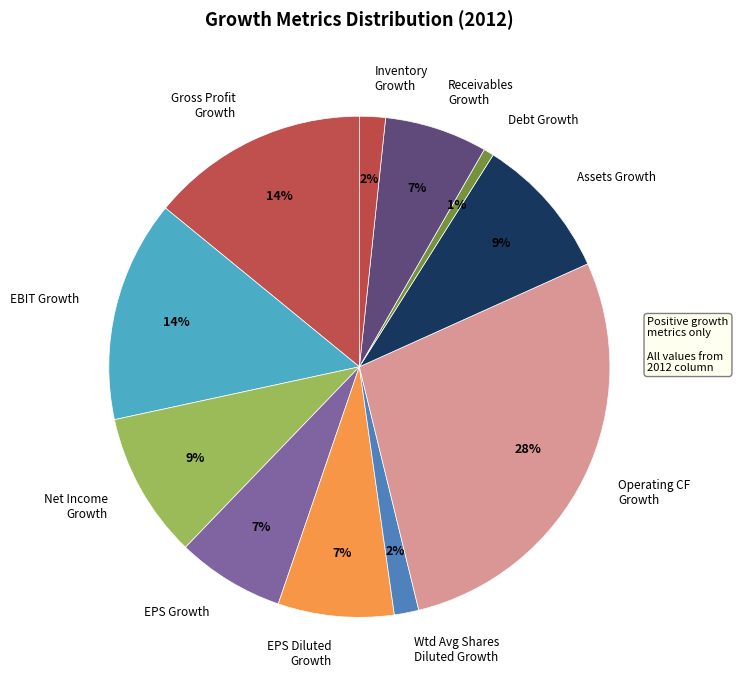

Is there a majority slice in this chart?

No